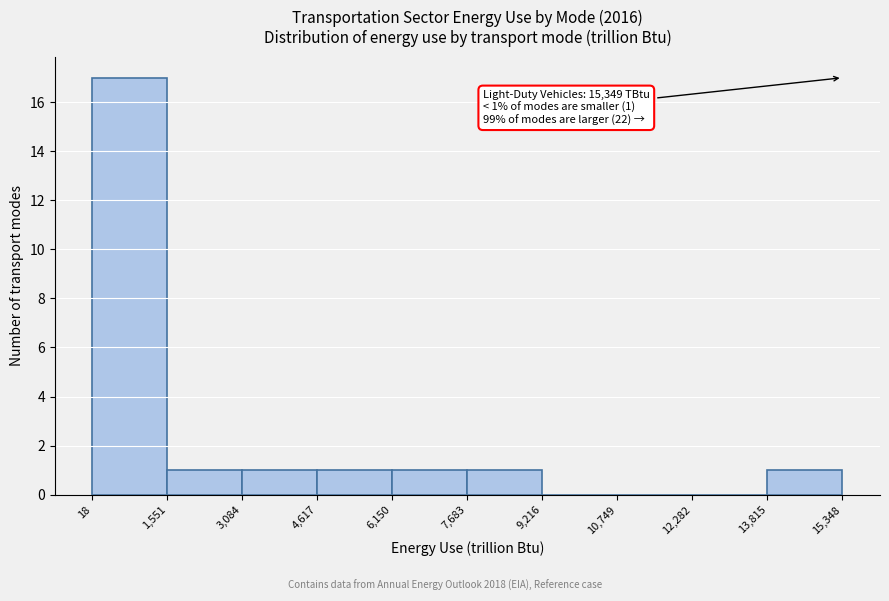

Over which range of the x-axis is the bar tallest?

18 to 1,551